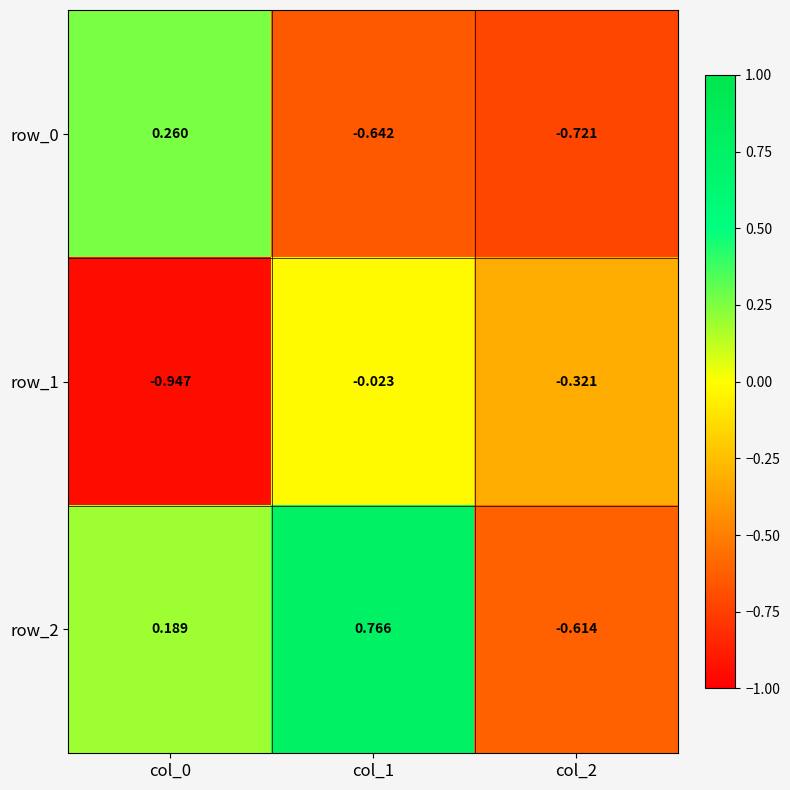

Is the value of row_2 at col_2 greater than the value of row_0 at col_2?

Yes